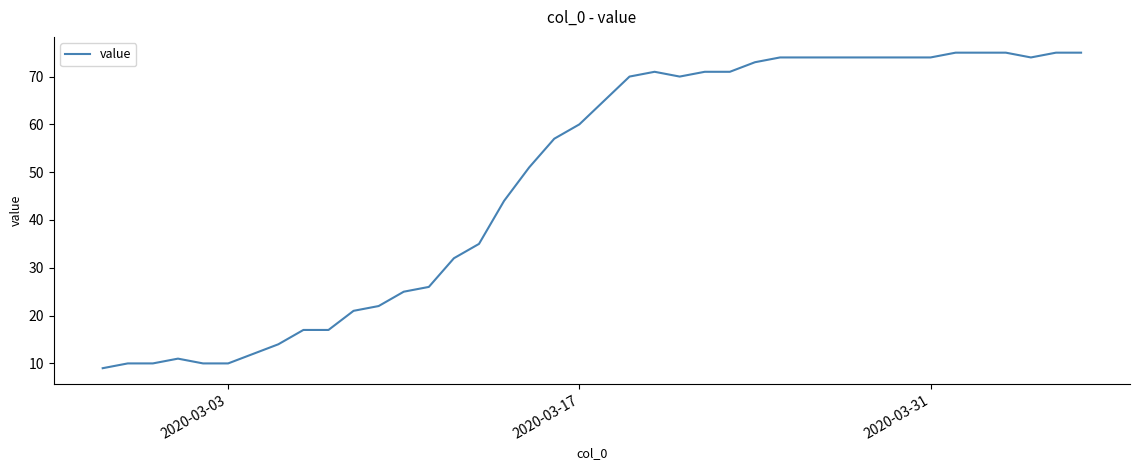

What is the minimum value shown in the chart?

9